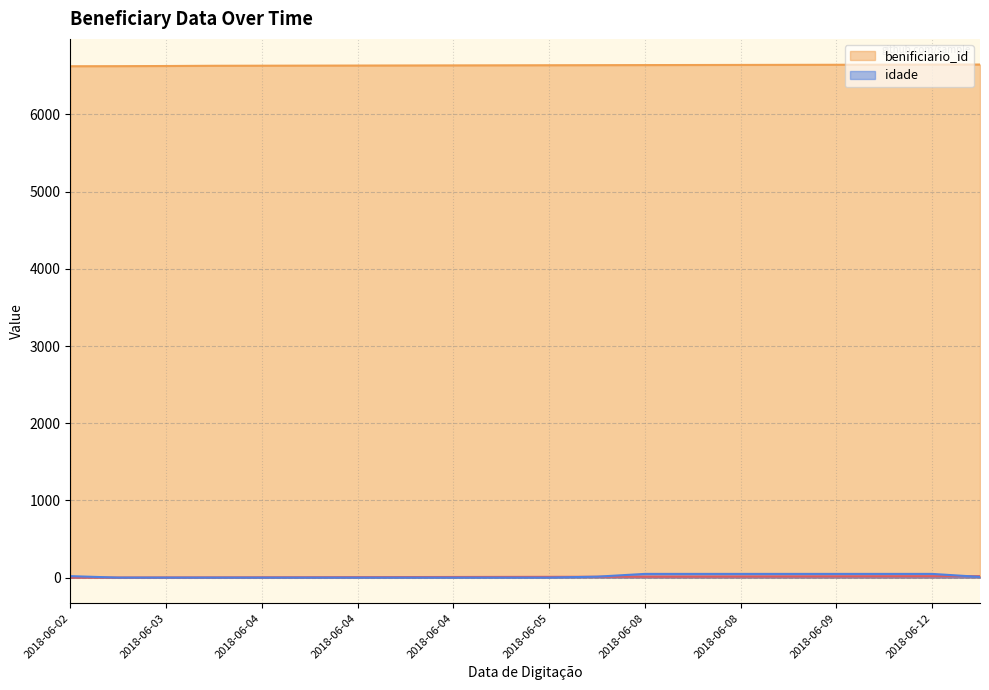

Where do idade and _NúmLinha first cross each other?

2018-06-02 and 2018-06-02